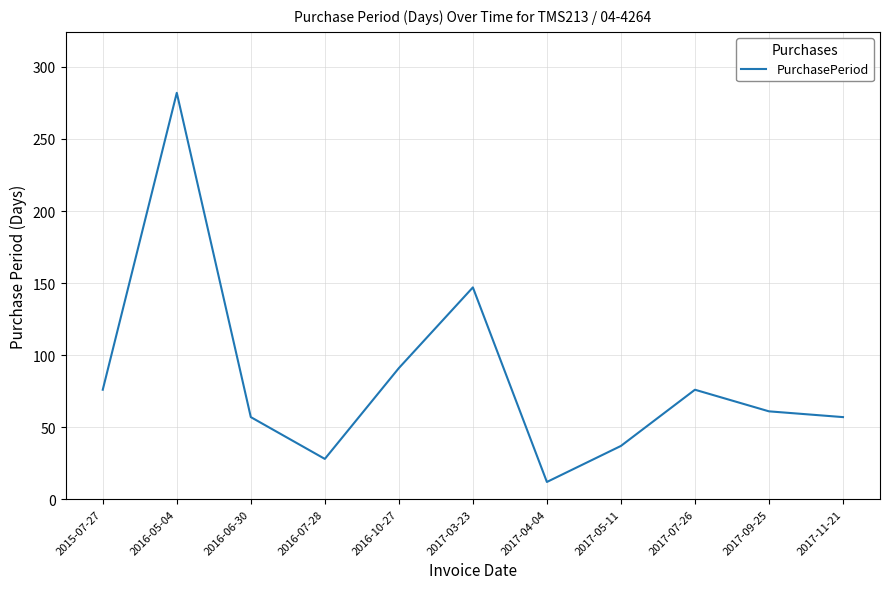

At which category does the chart reach its minimum across all series?

2017-04-04